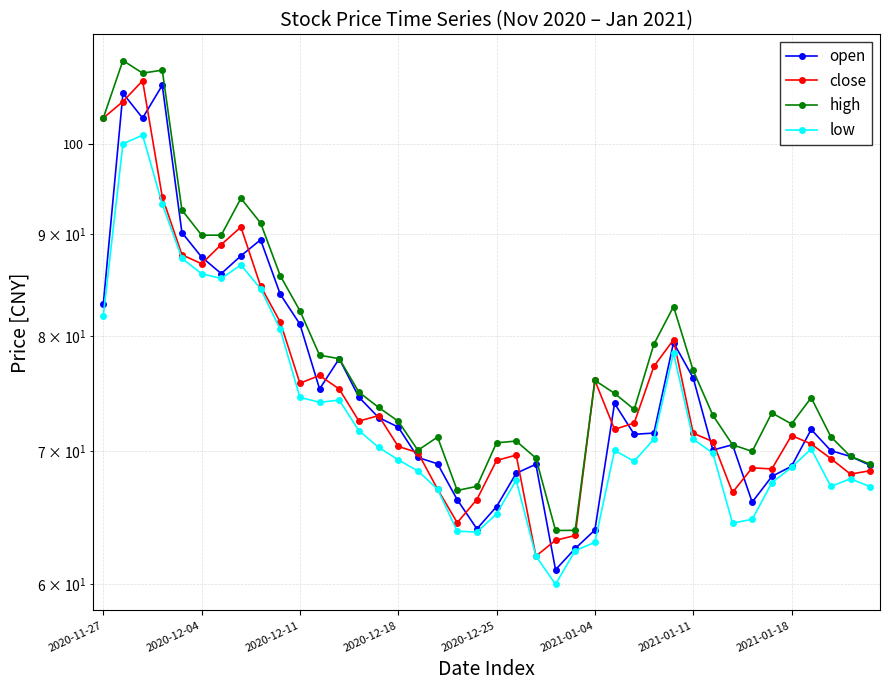

True or false: high has more than 1 points higher than both neighbors.

True